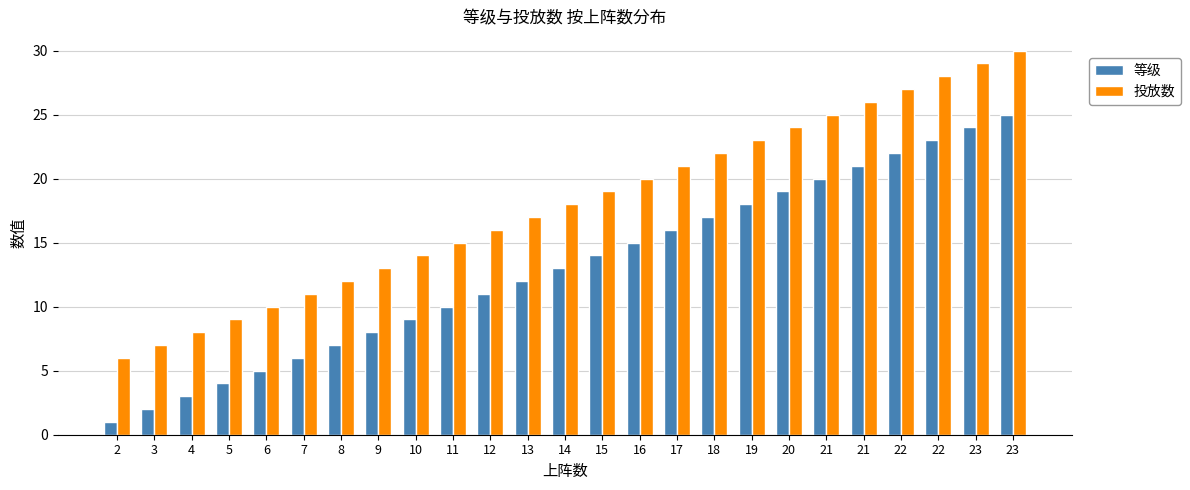

What is the average value of the 等级 series?

13